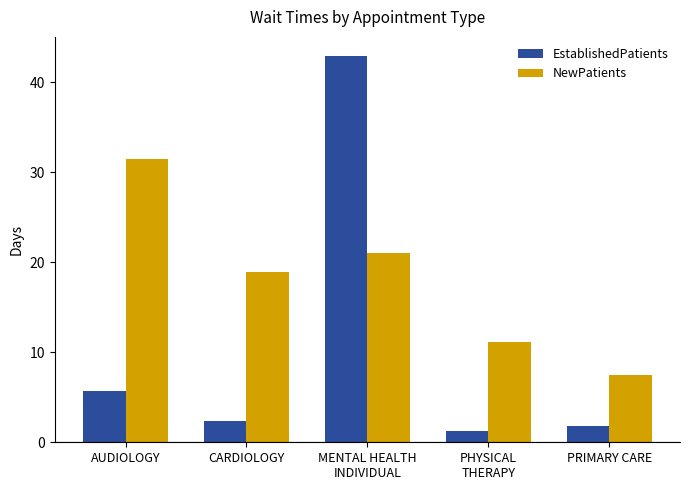

What is the minimum value shown in the chart?

1.2